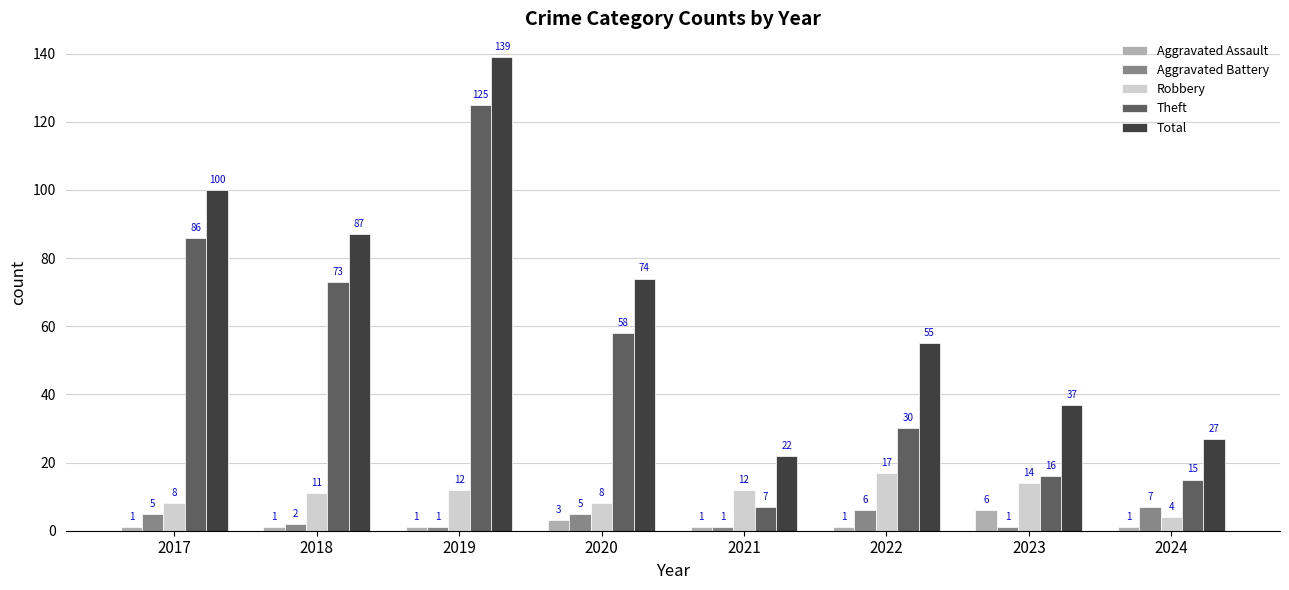

Is the value of Aggravated Battery at 2019 greater than the value of Robbery at 2023?

No